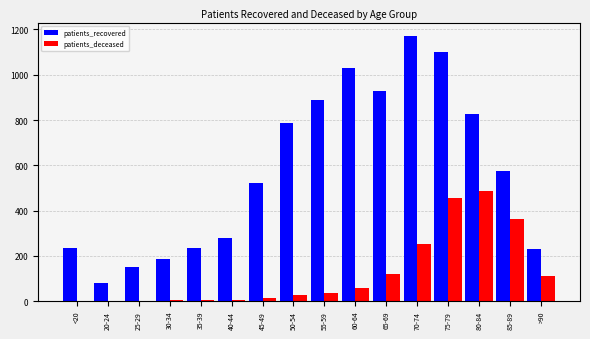

Where is patients_recovered nearest to the value 625?

85-89